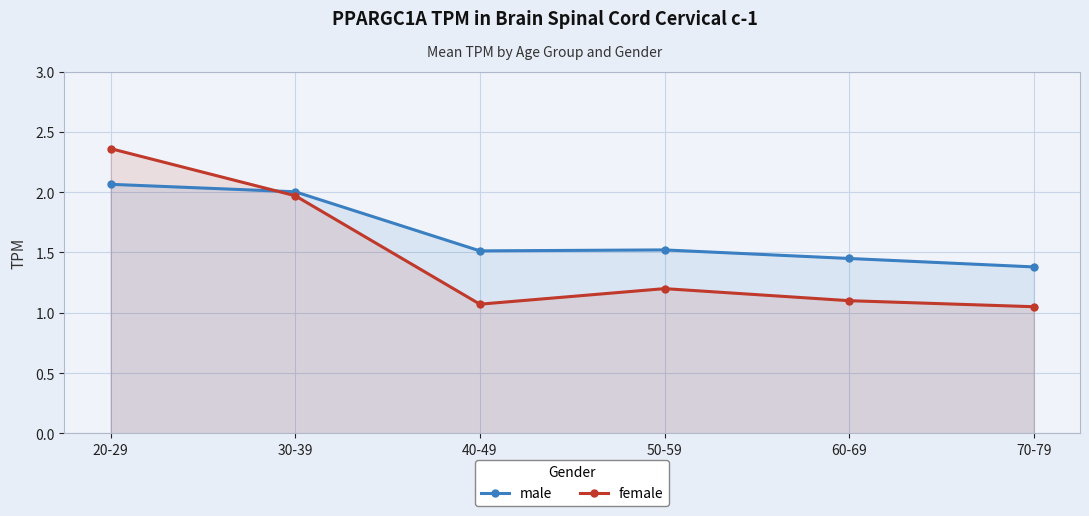

Where is the first local minimum for male?

40-49